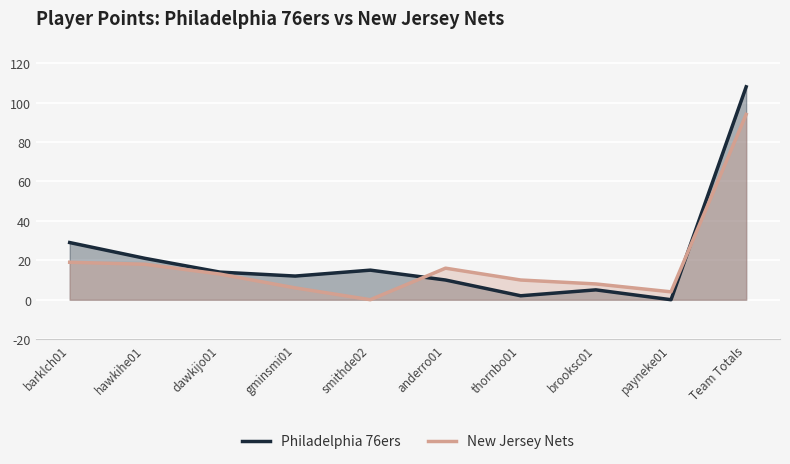

In New Jersey Nets, how many points are higher than both neighbors (excluding endpoints)?

1